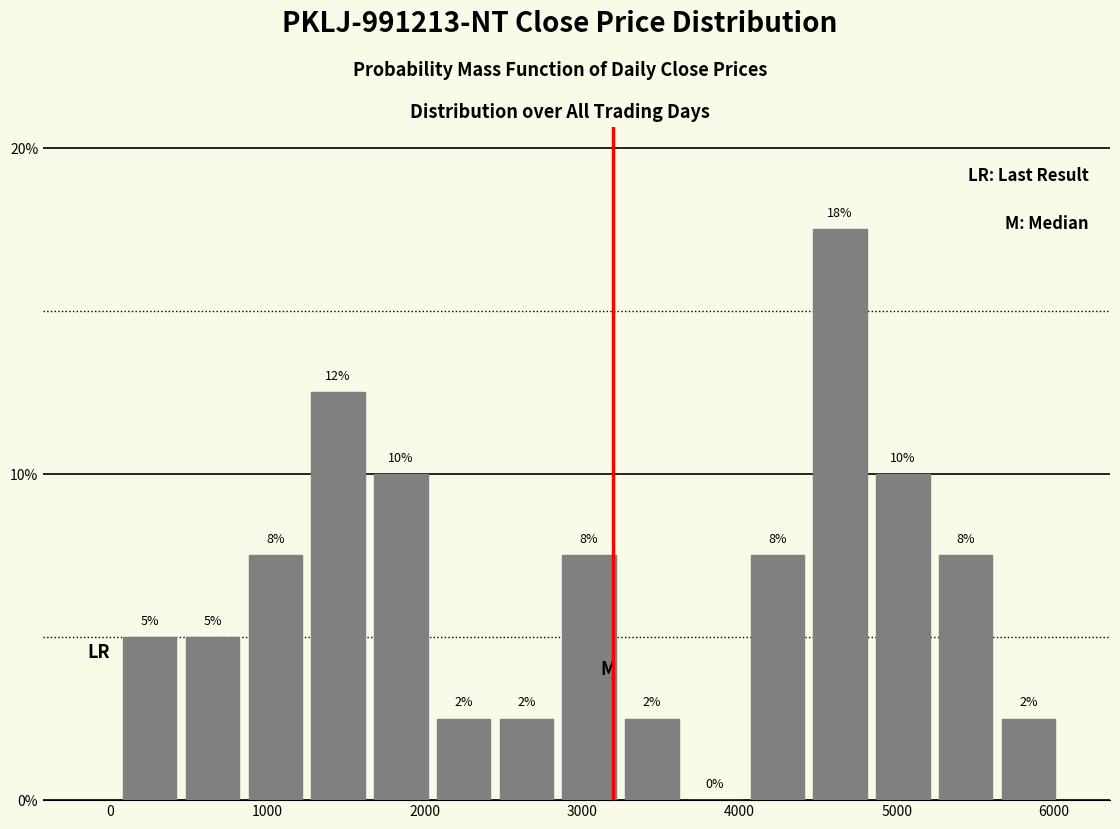

Read against the x-axis, roughly where is the centre of the tallest bar?

4600